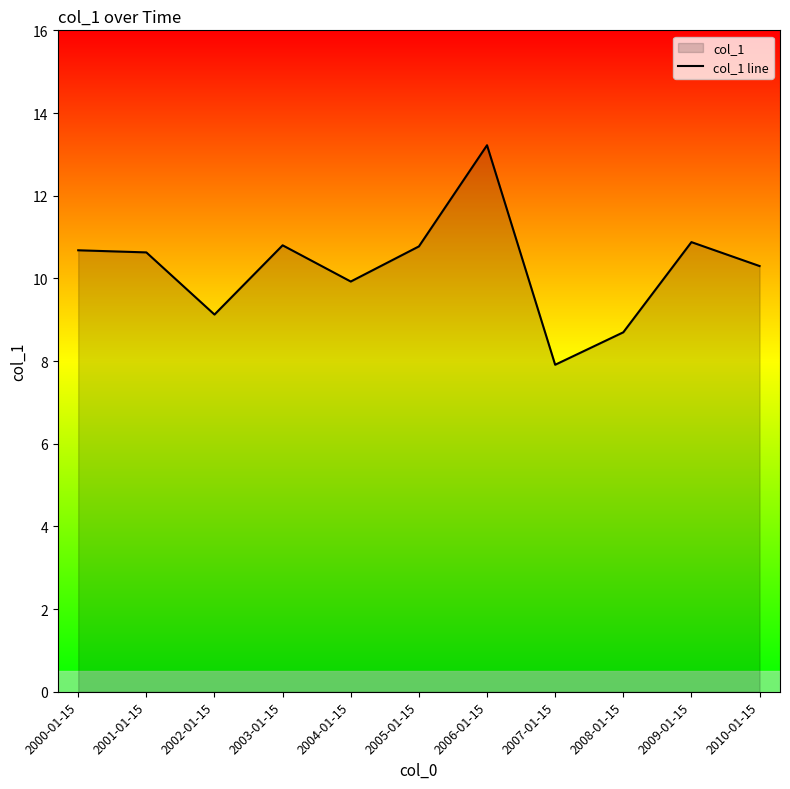

Does the chart display data point markers on the line(s)?

No